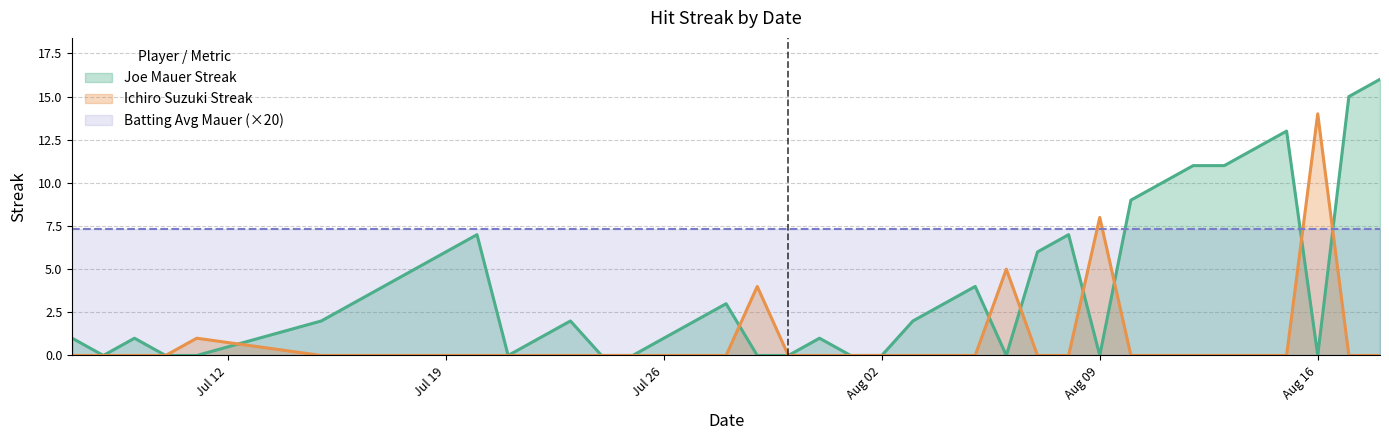

What is the maximum value for Batting Avg Mauer (×20)?

7.3